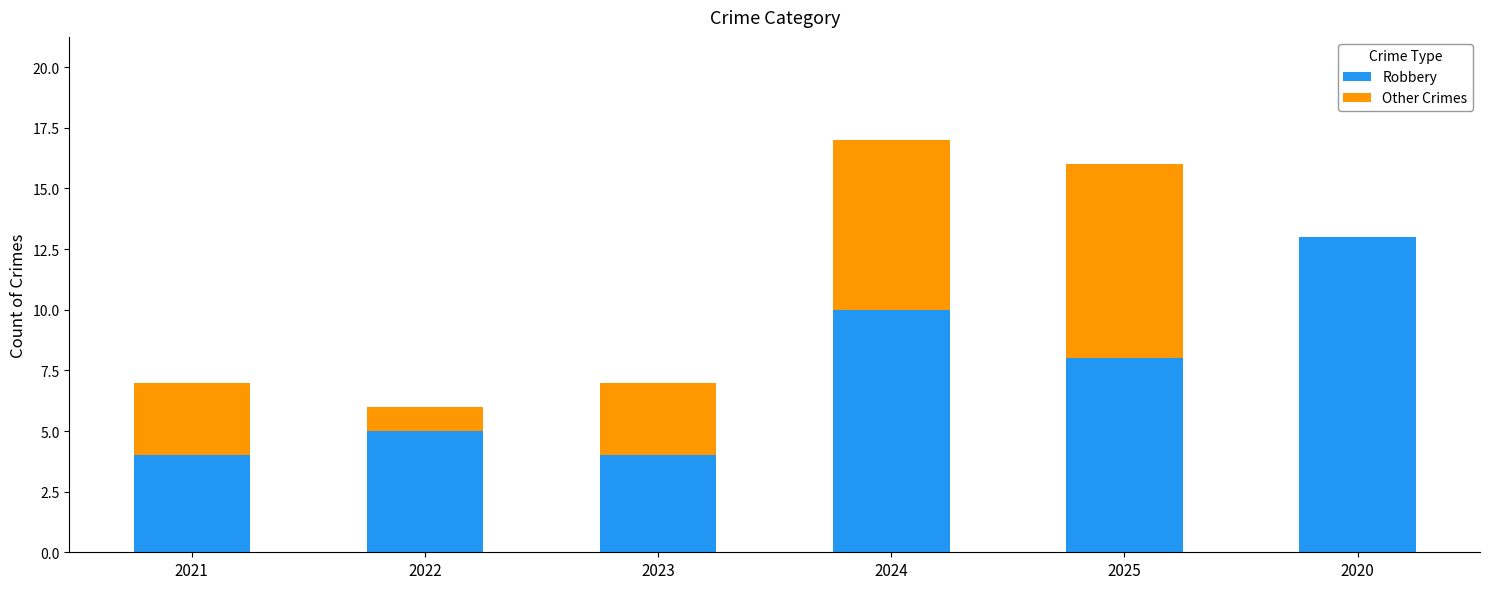

What is the highest value of the Robbery series?

13